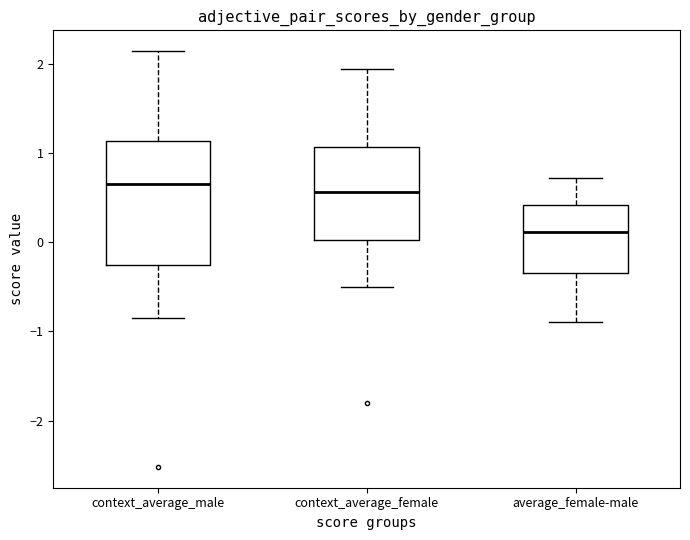

Reading left to right, transcribe this box plot: for each box, give where its median line is, the range the box spans, and where its two whiskers end, as read against the y-axis. The values are not printed on the chart, so give them approximately, as read against the axis.

context_average_male: median 0.6, box -0.3 to 1.1, whiskers -0.8 to 2.1
context_average_female: median 0.6, box 0.0 to 1.1, whiskers -0.5 to 1.9
average_female-male: median 0.1, box -0.3 to 0.4, whiskers -0.9 to 0.7